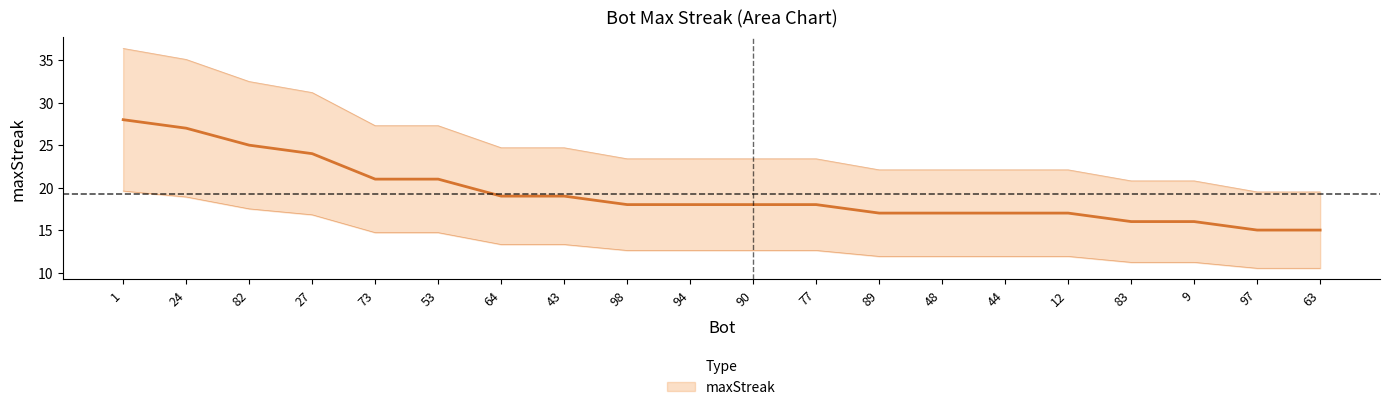

Reading right to left, what are all the values shown in this chart?

63=15	97=15	9=16	83=16	12=17	44=17	48=17	89=17	77=18	90=18	94=18	98=18	43=19	64=19	53=21	73=21	27=24	82=25	24=27	1=28